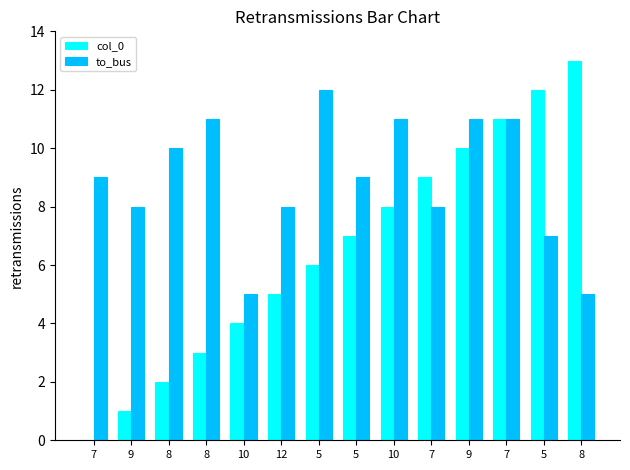

The value of to_bus at 7 is 7. True or false?

False